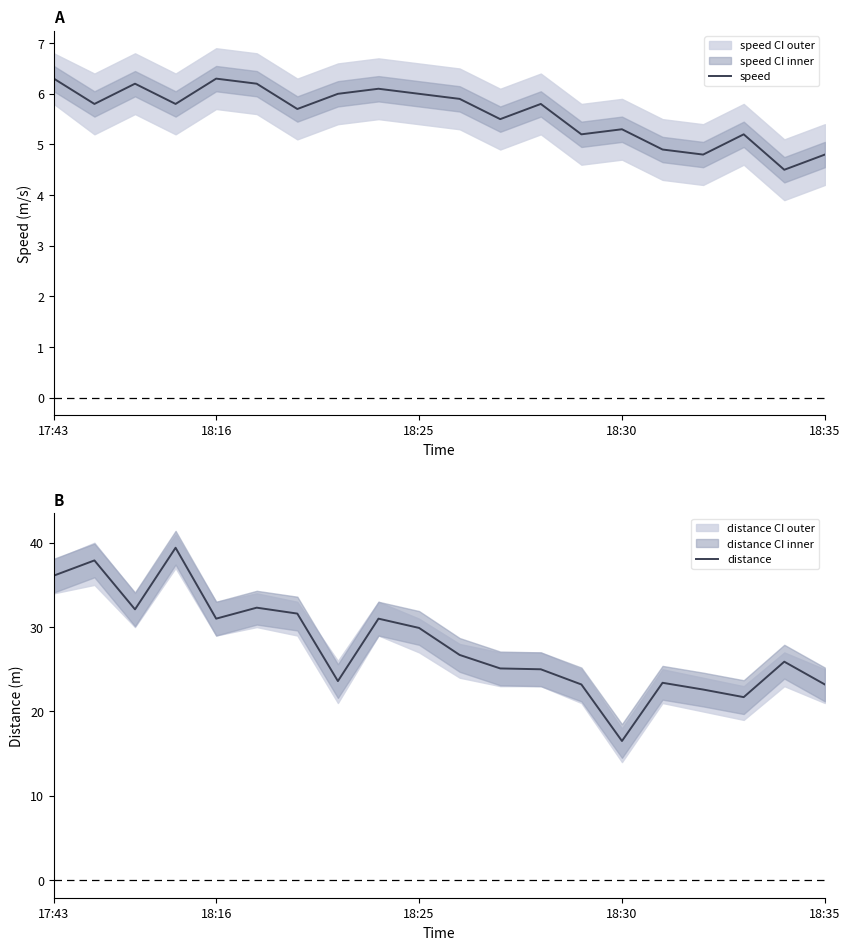

What is the maximum value for speed?

6.3